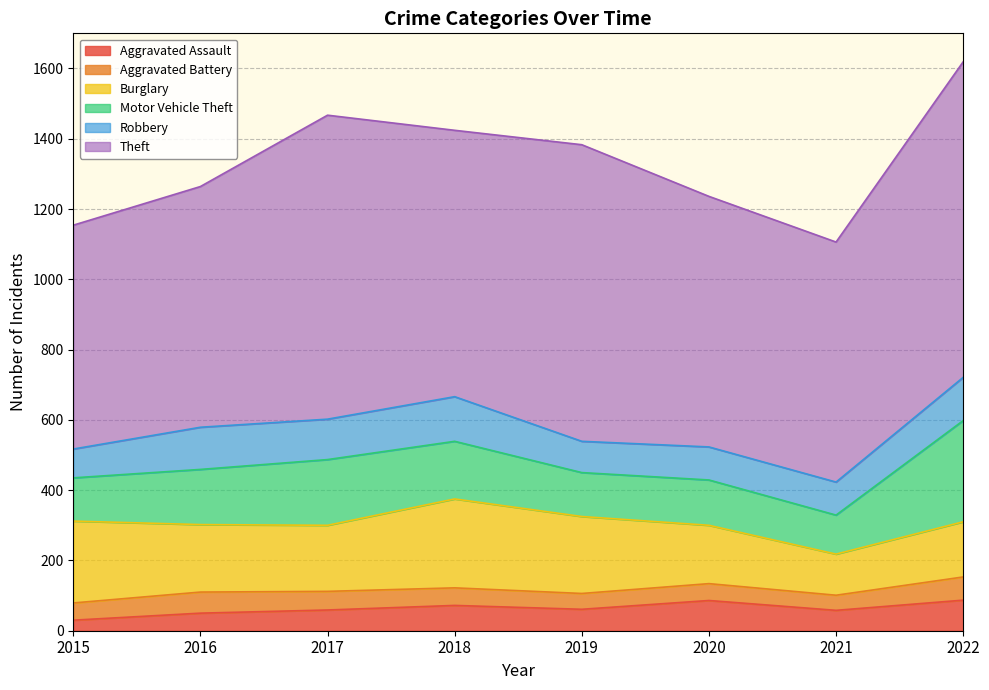

What is the value of the Burglary point at the 4th from the left?

253